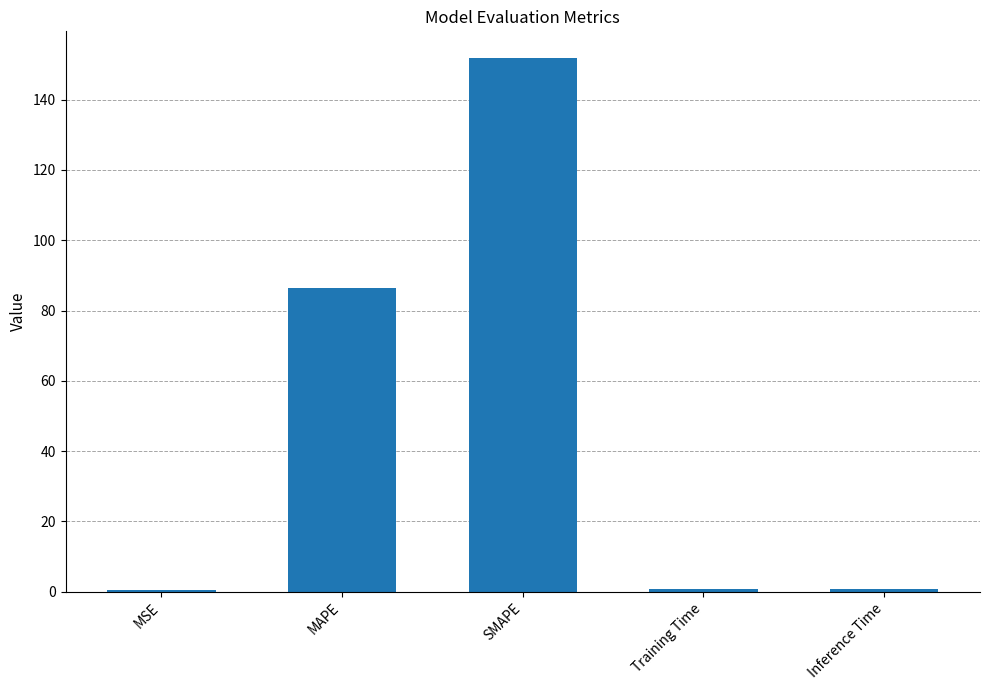

What position from the right is MAPE?

4